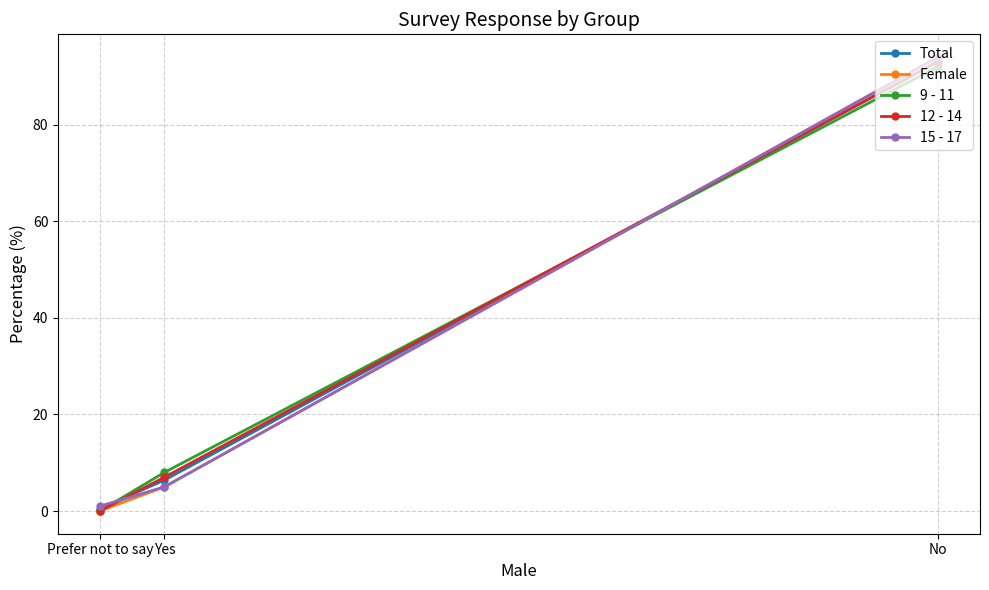

At which label does Female first exceed 5?

No